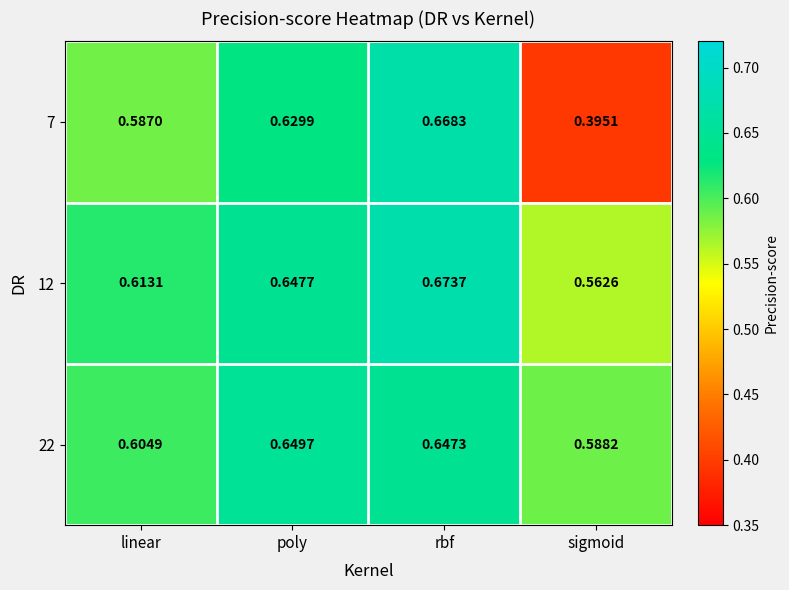

Which category has the lowest value across all series?

sigmoid